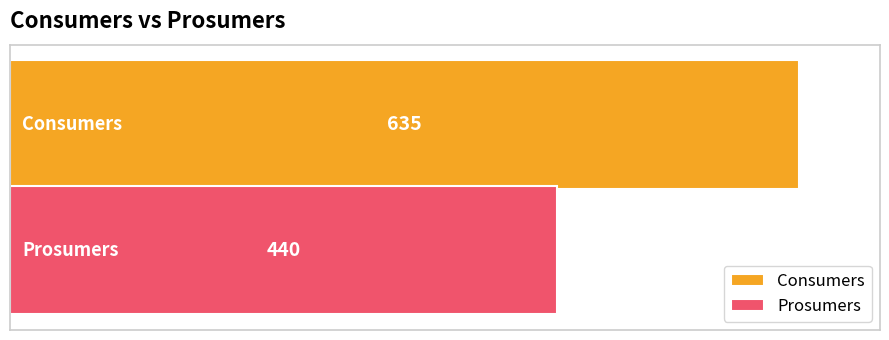

What is the minimum value for Consumers?

635